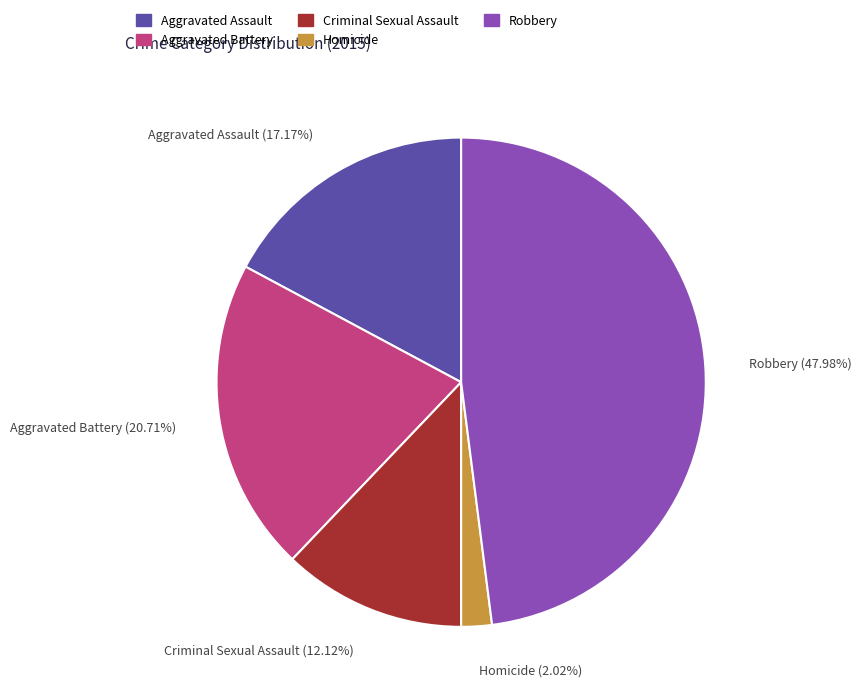

To the nearest percent, what is the combined percentage of Criminal Sexual Assault and Robbery?

60%